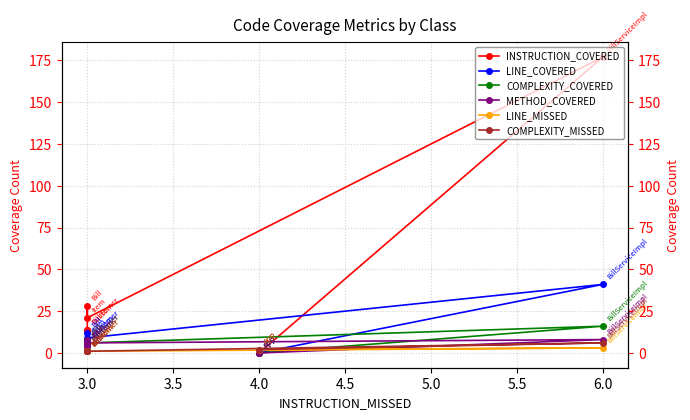

What are all the series names shown in the legend?

INSTRUCTION_COVERED, LINE_COVERED, COMPLEXITY_COVERED, METHOD_COVERED, LINE_MISSED, COMPLEXITY_MISSED